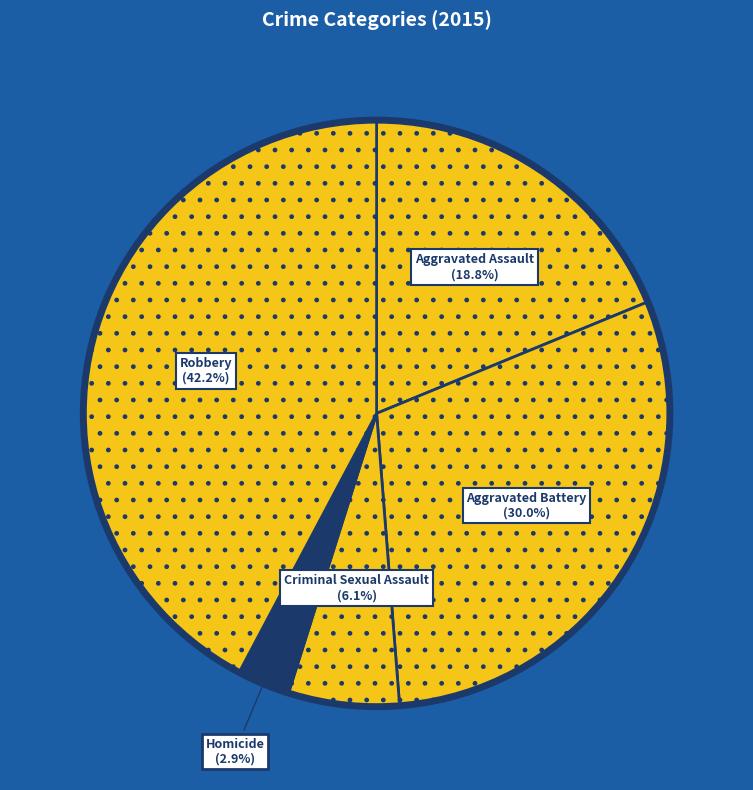

How many segments does this pie chart have?

5